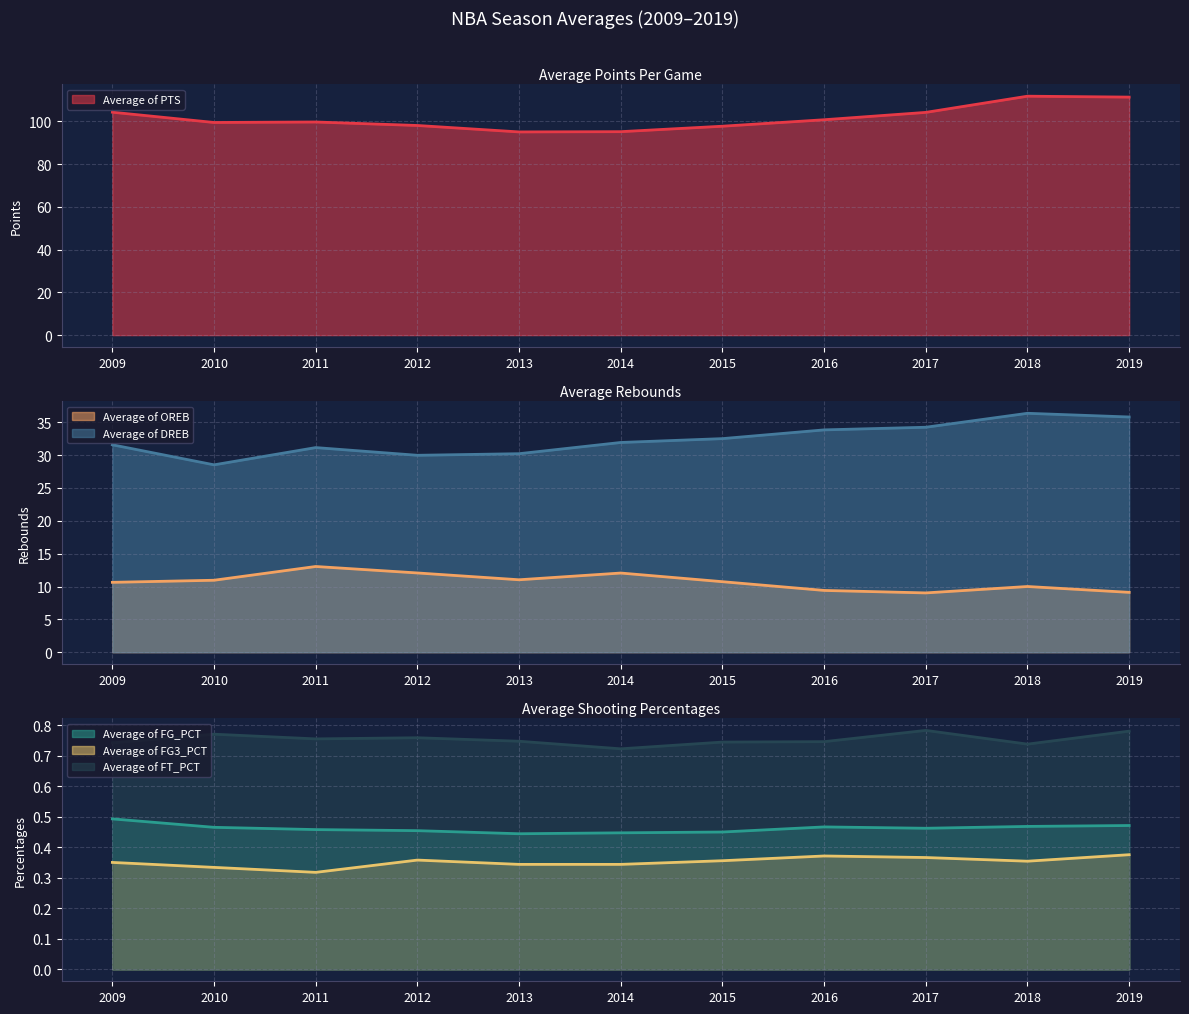

What are all the series names shown in the legend?

Average of PTS, Average of OREB, Average of DREB, Average of FG_PCT, Average of FG3_PCT, Average of FT_PCT